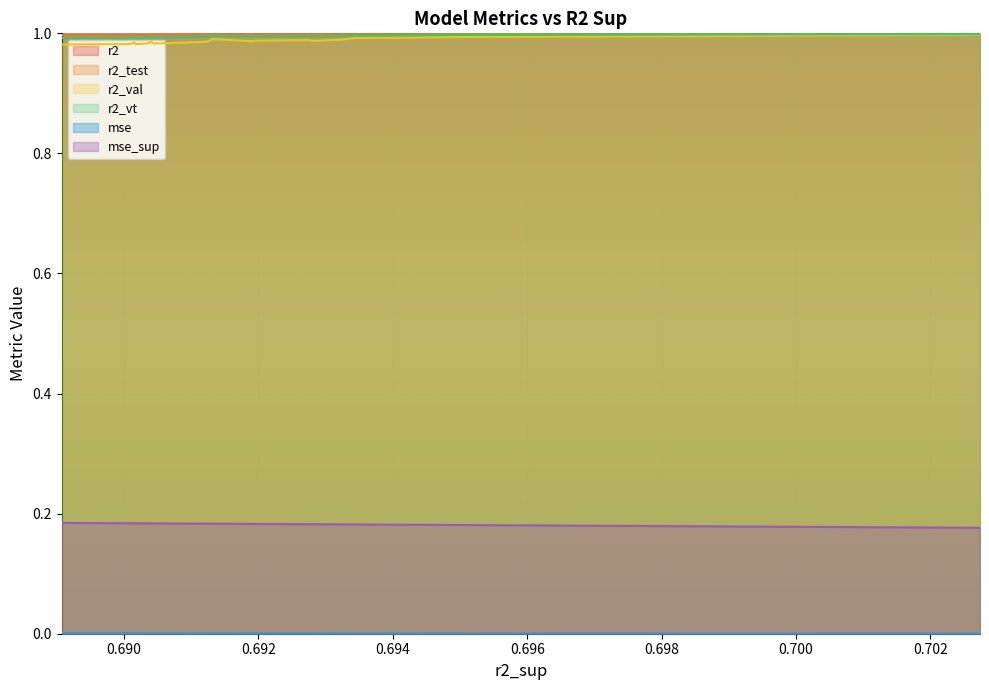

What is the value of the r2_test point at the 10th from the left?

1.0